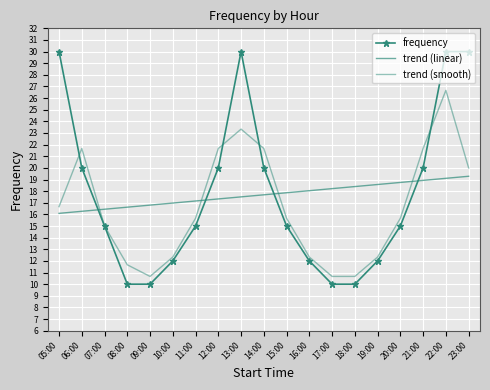

How many data points in frequency are above 15?

8